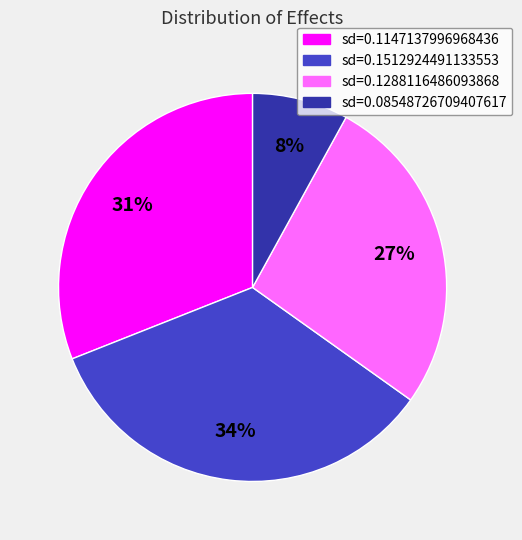

Is there any slice that represents more than half of the pie?

No